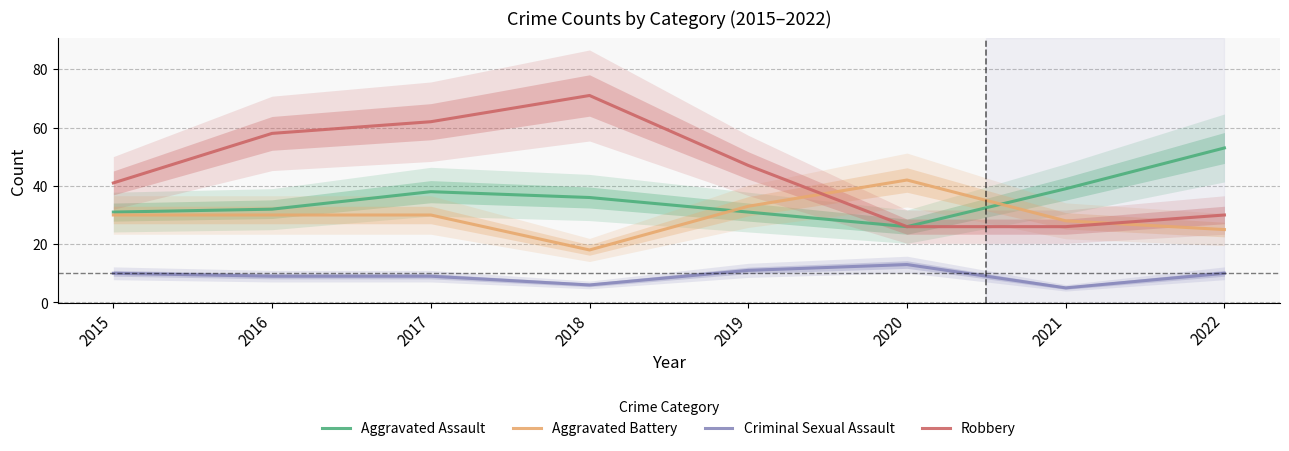

At which category is the sum across all series the highest?

2017